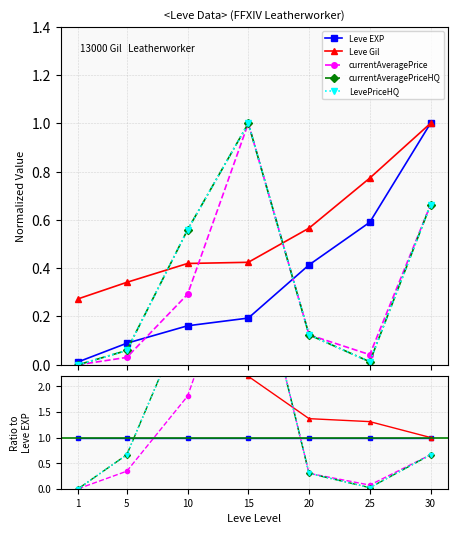

Where is the first local minimum for currentAveragePrice?

25